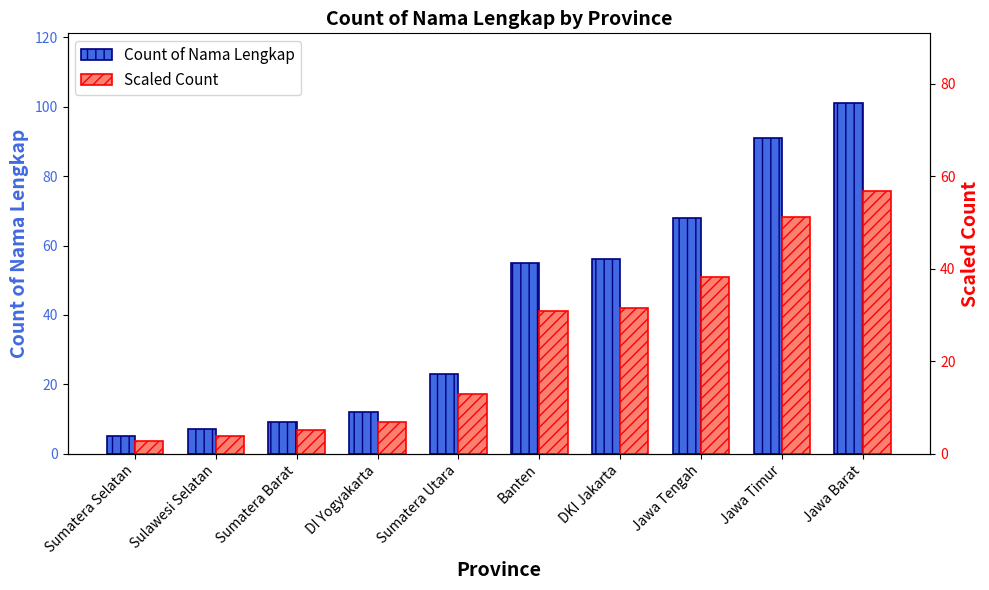

Is the value of Count of Nama Lengkap at Jawa Tengah greater than the value of Scaled Count at Sumatera Utara?

Yes